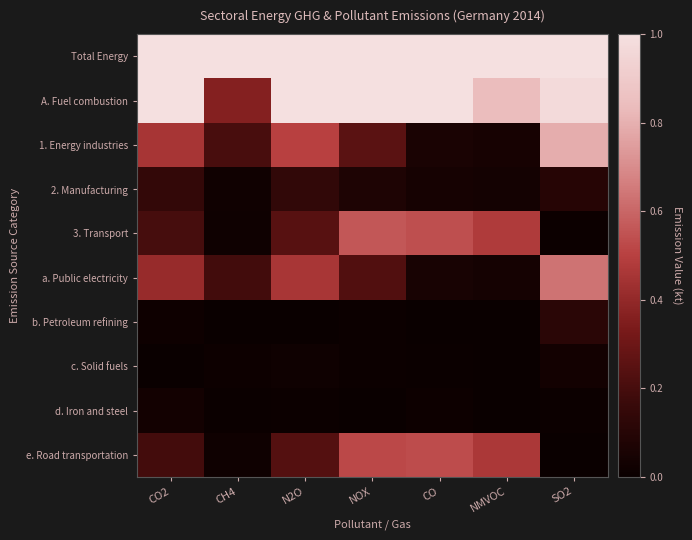

Which series has the largest total across all categories?

Total Energy